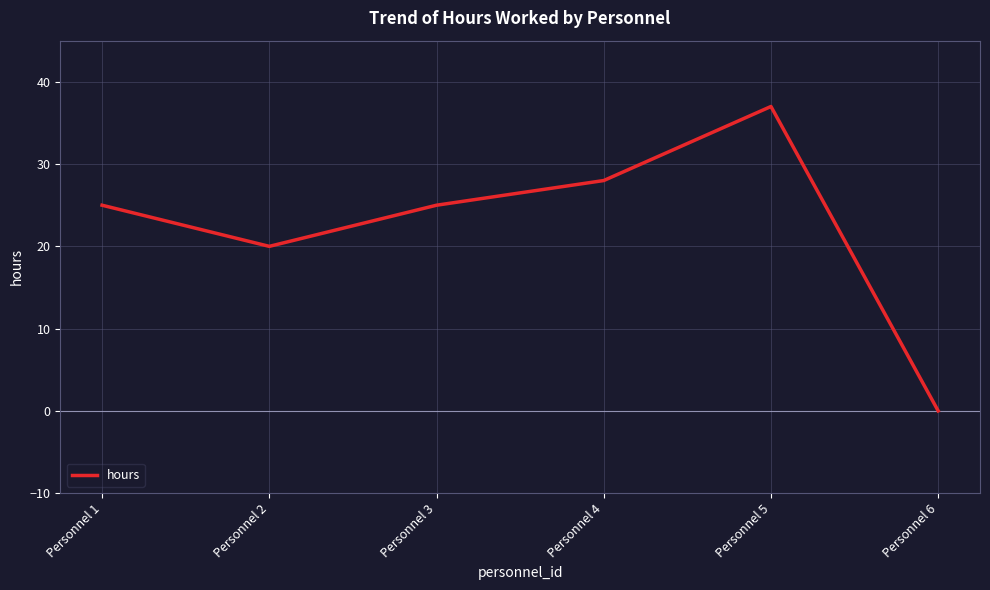

Where is the data nearest to the value 18?

Personnel 2